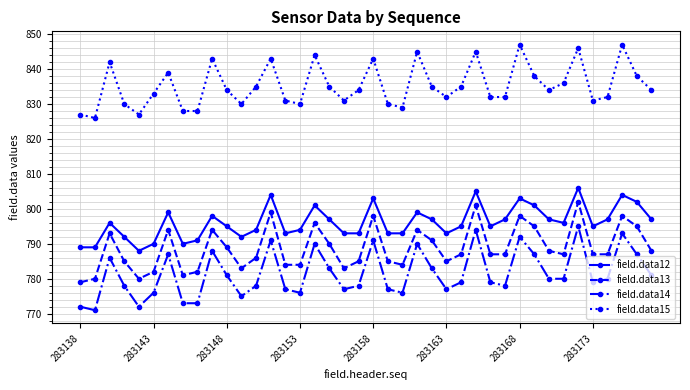

What is the highest value of the field.data13 series?

802